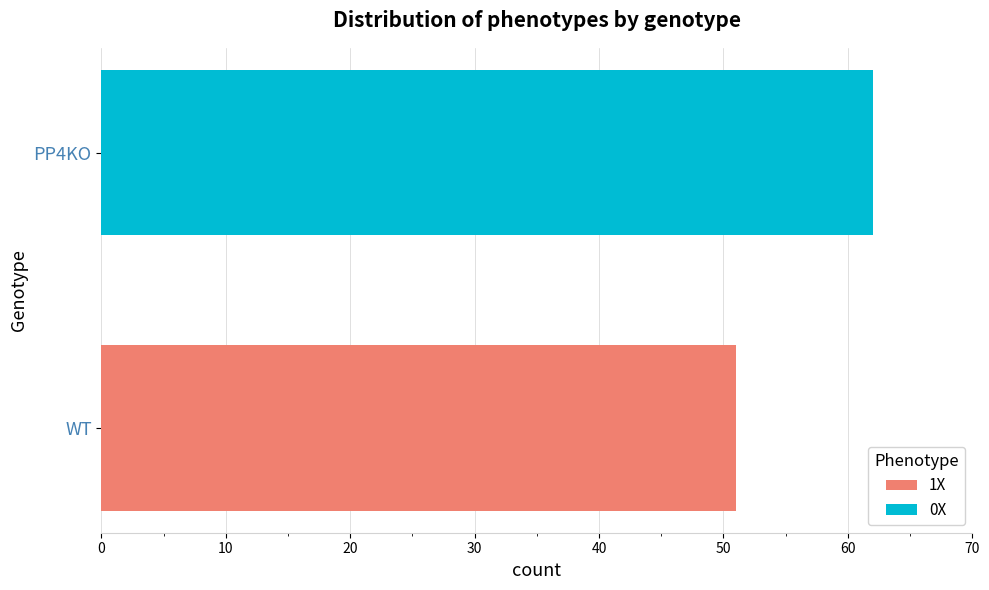

The value of 1X at WT is 21. True or false?

False